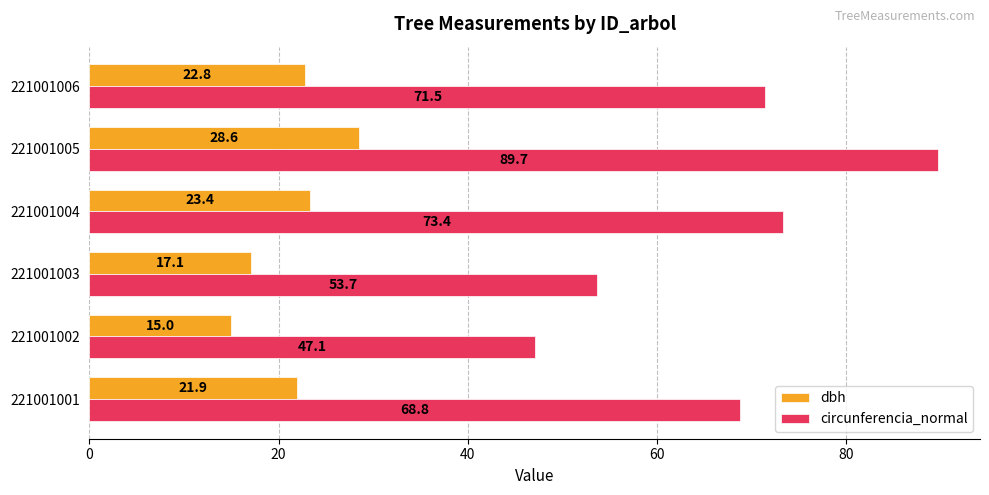

Which label corresponds to the smallest value in the chart?

221001002